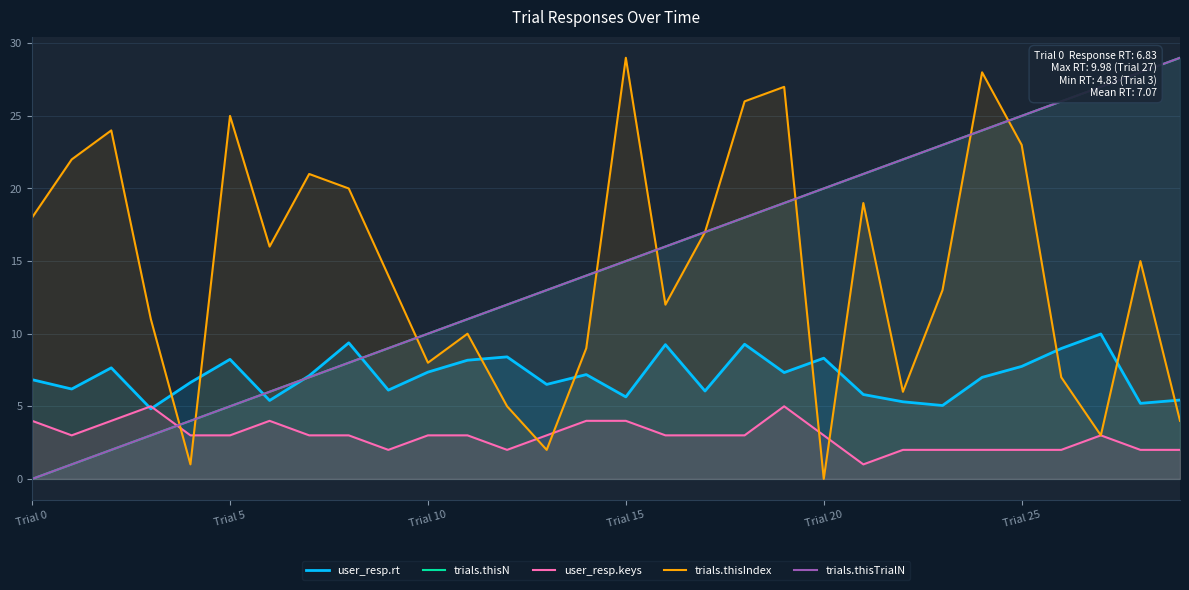

How many positive values does the trials.thisIndex series have?

29